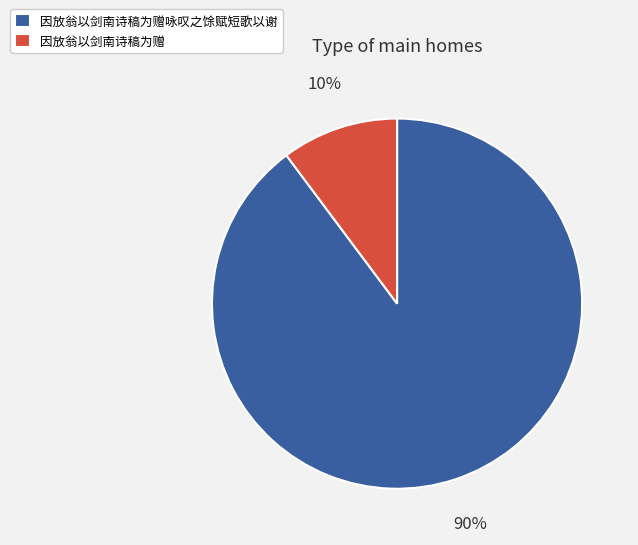

To the nearest percent, what is the average slice percentage?

50%